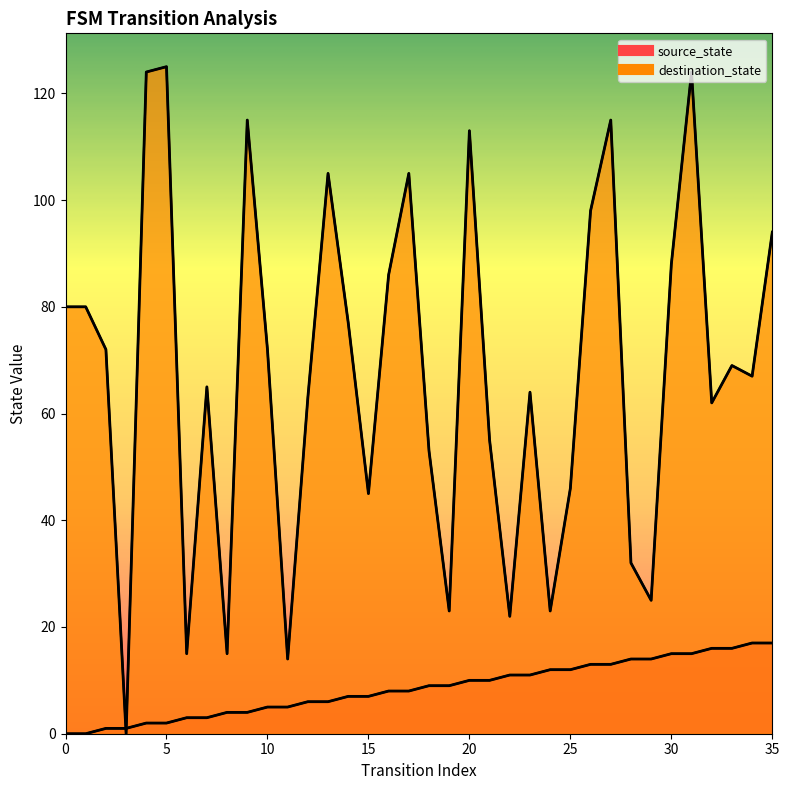

Which series has the largest total across all categories?

destination_state